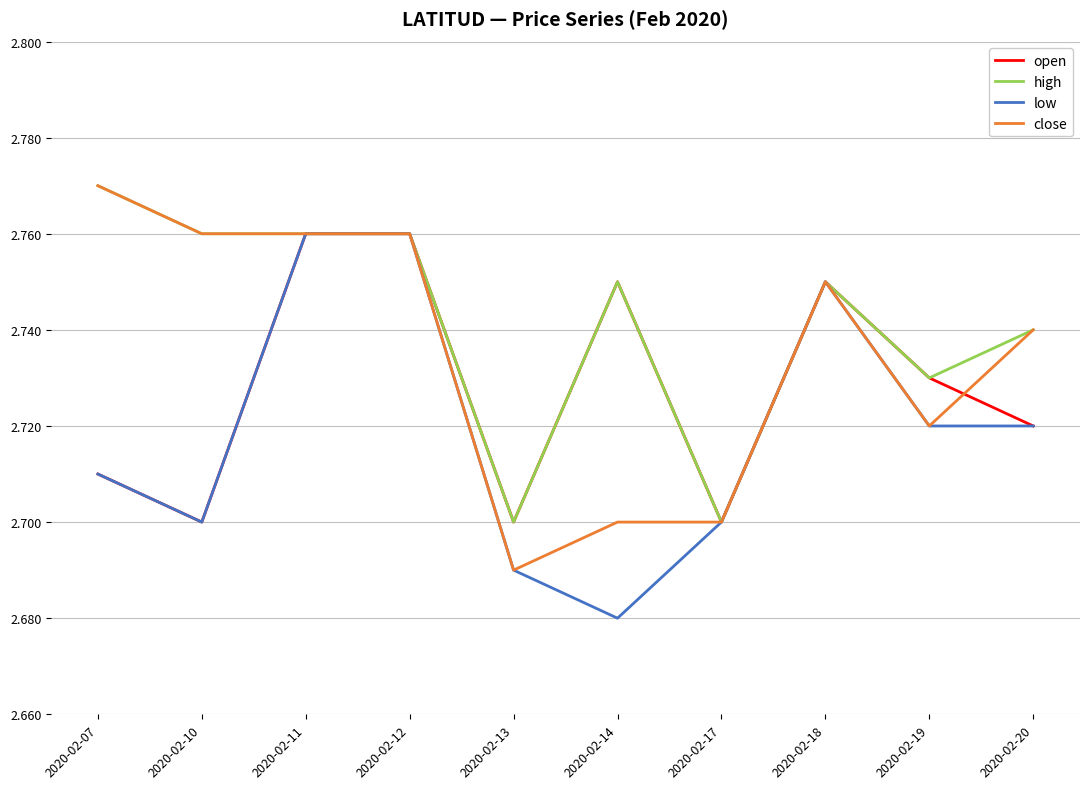

List the series in order of their overall mean, lowest first.

low, open, close, high